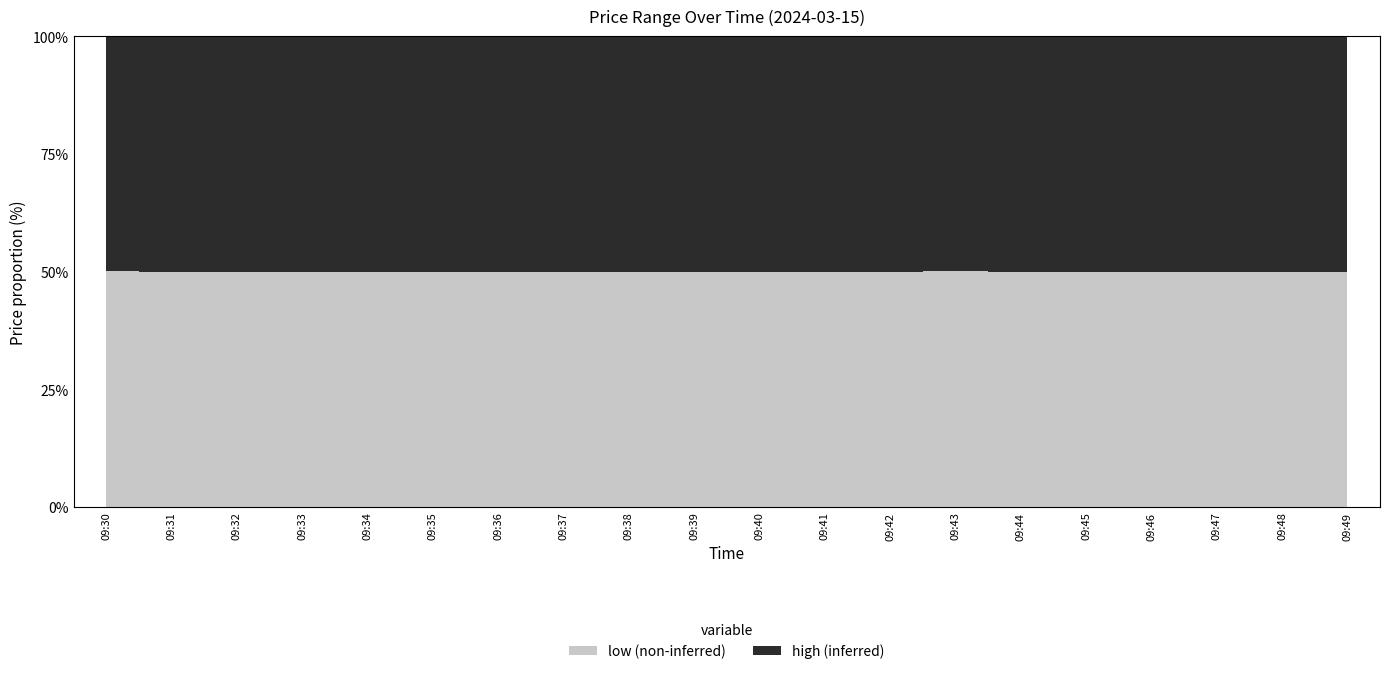

The high series shows 4.9 at 09:32. True or false?

True